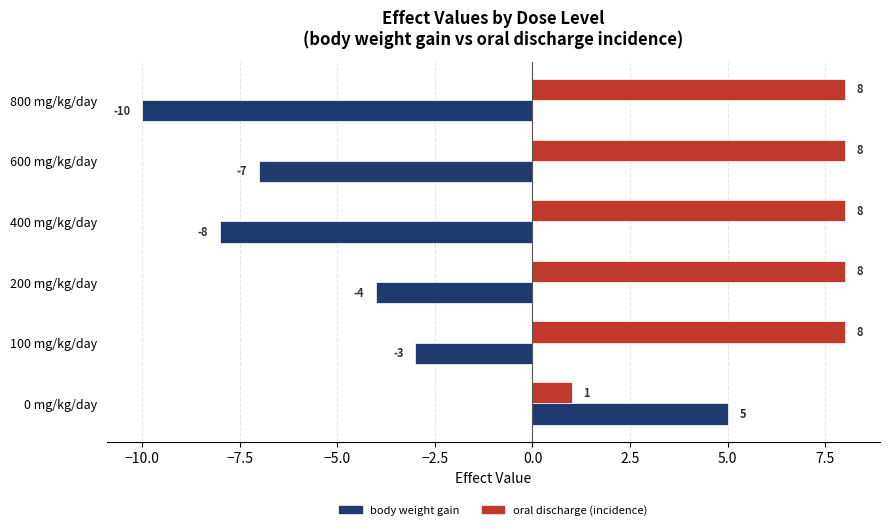

How many series are shown in this chart?

2